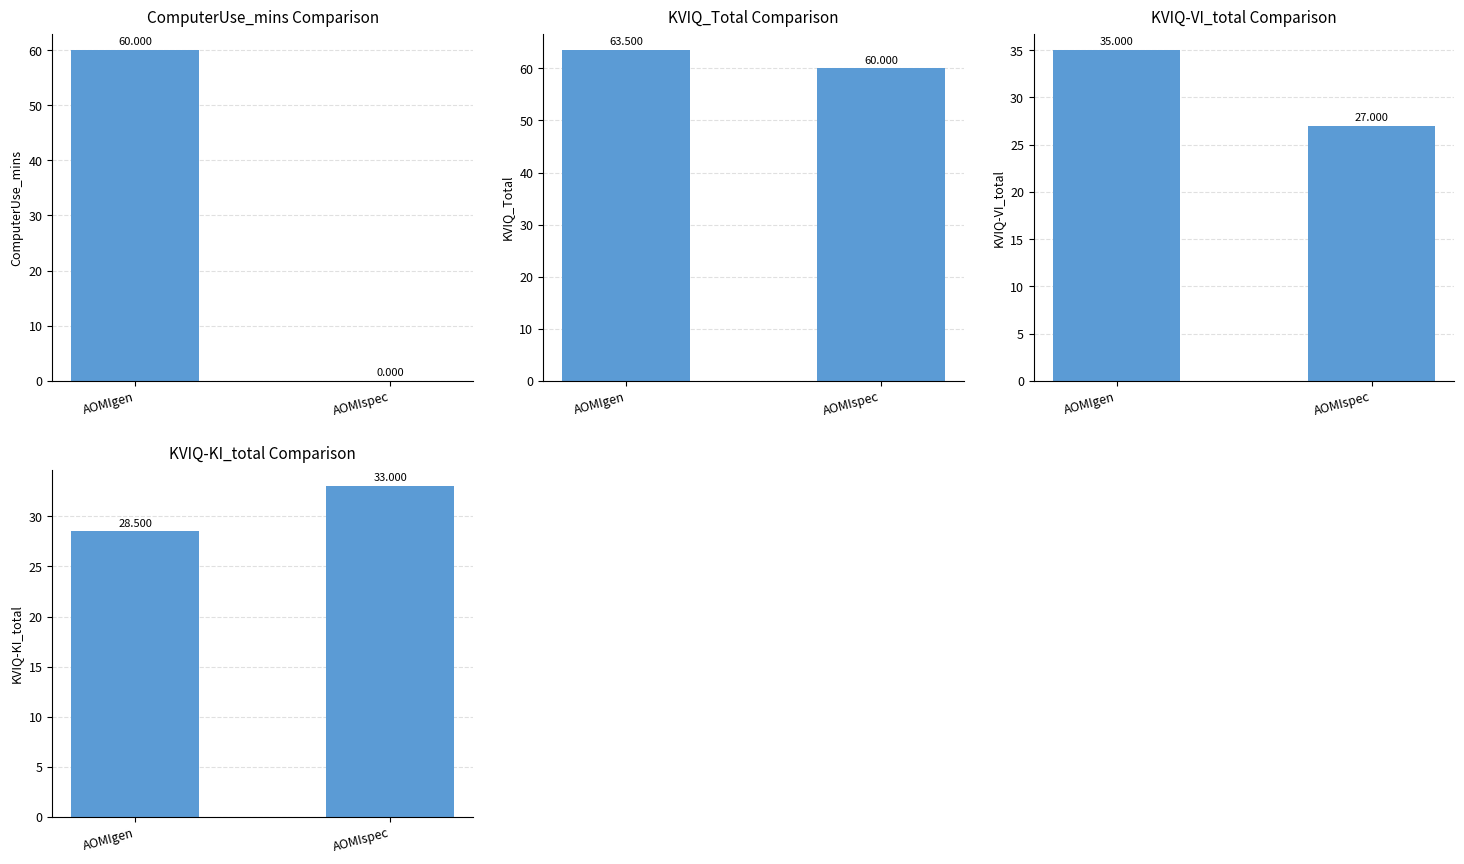

Which series has the largest total across all categories?

KVIQ_Total